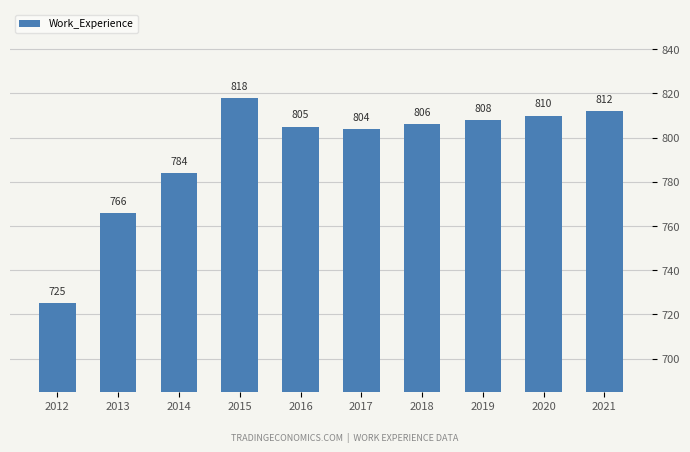

Which label corresponds to the smallest value in the chart?

2012